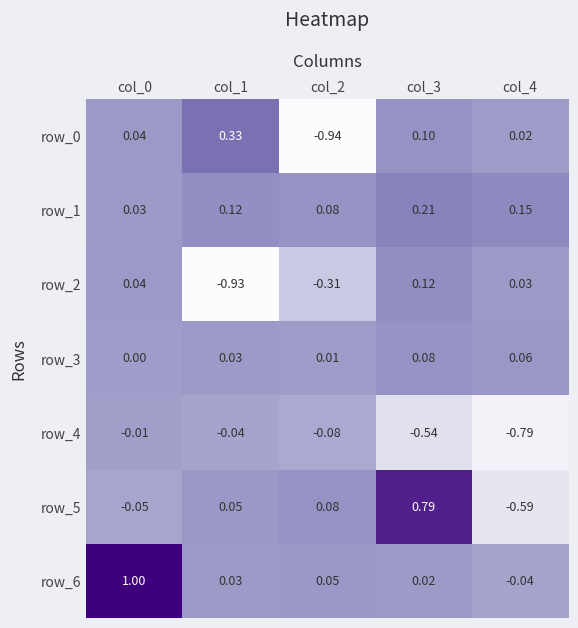

Is the value of row_2 at col_0 greater than the value of row_3 at col_4?

No